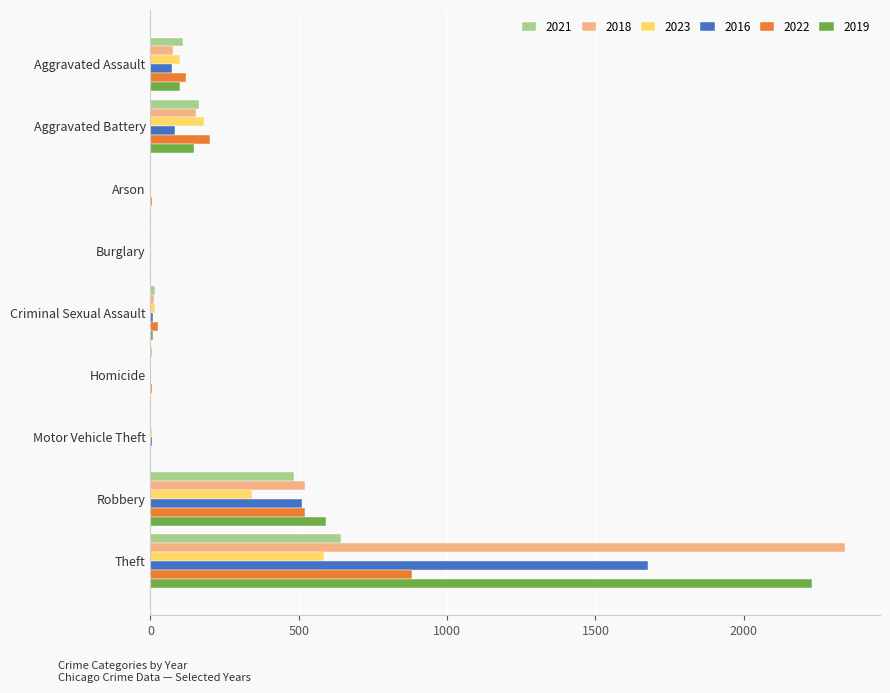

The 2018 series shows 4130 at Theft. True or false?

False